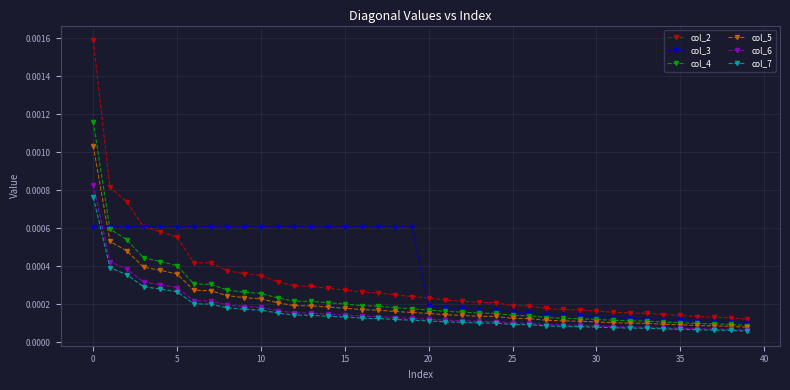

True or false: col_2 and col_6 cross at least once.

False